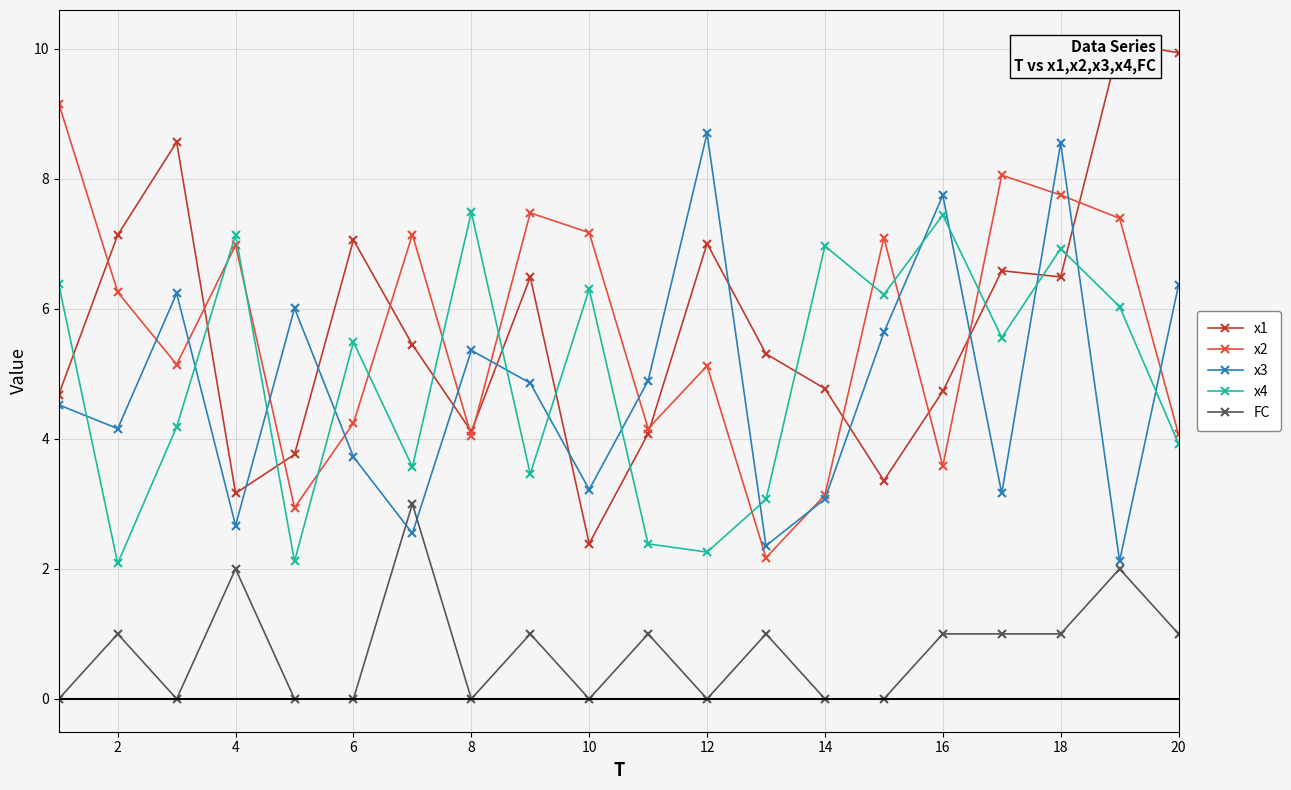

Reading left to right, extract all data points from this chart.

x1: 4.7	7.1	8.6	3.2	3.8	7.1	5.4	4.1	6.5	2.4	4.1	7.0	5.3	4.8	3.4	4.7	6.6	6.5	10.1	9.9
x2: 9.2	6.3	5.1	7.0	2.9	4.2	7.1	4.0	7.5	7.2	4.2	5.1	2.2	3.1	7.1	3.6	8.1	7.7	7.4	4.1
x3: 4.5	4.2	6.2	2.7	6.0	3.7	2.5	5.4	4.9	3.2	4.9	8.7	2.4	3.1	5.6	7.7	3.2	8.5	2.1	6.4
x4: 6.4	2.1	4.2	7.1	2.1	5.5	3.6	7.5	3.5	6.3	2.4	2.3	3.1	7.0	6.2	7.4	5.6	6.9	6.0	3.9
FC: 0.0	1.0	0.0	2.0	0.0	0.0	3.0	0.0	1.0	0.0	1.0	0.0	1.0	0.0	0.0	1.0	1.0	1.0	2.0	1.0